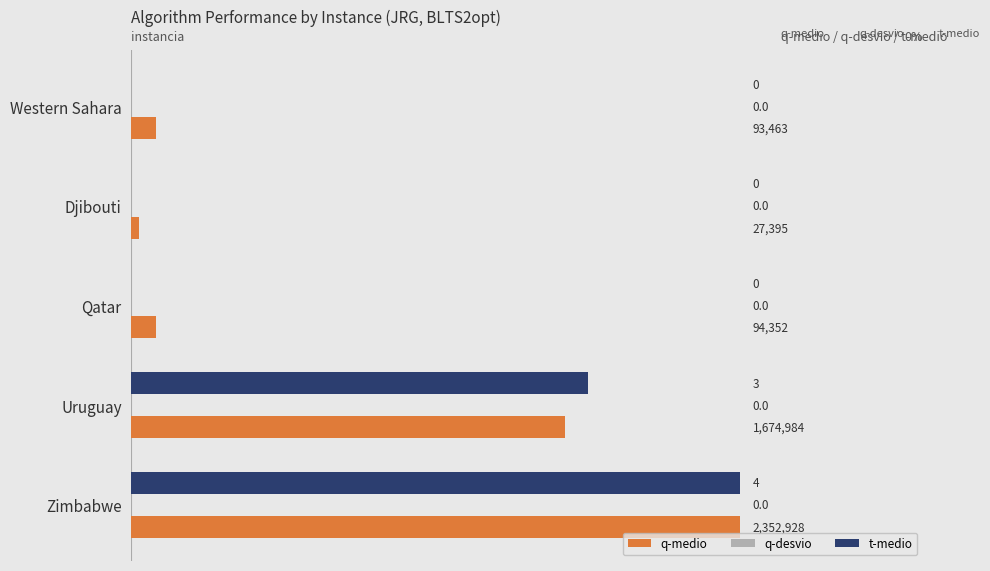

Which label corresponds to the largest value in the chart?

Zimbabwe